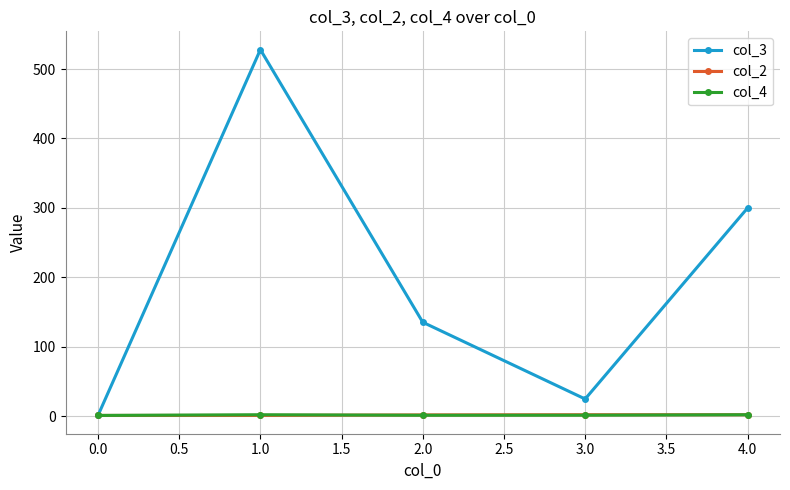

Which series has the largest range (max minus min)?

col_3